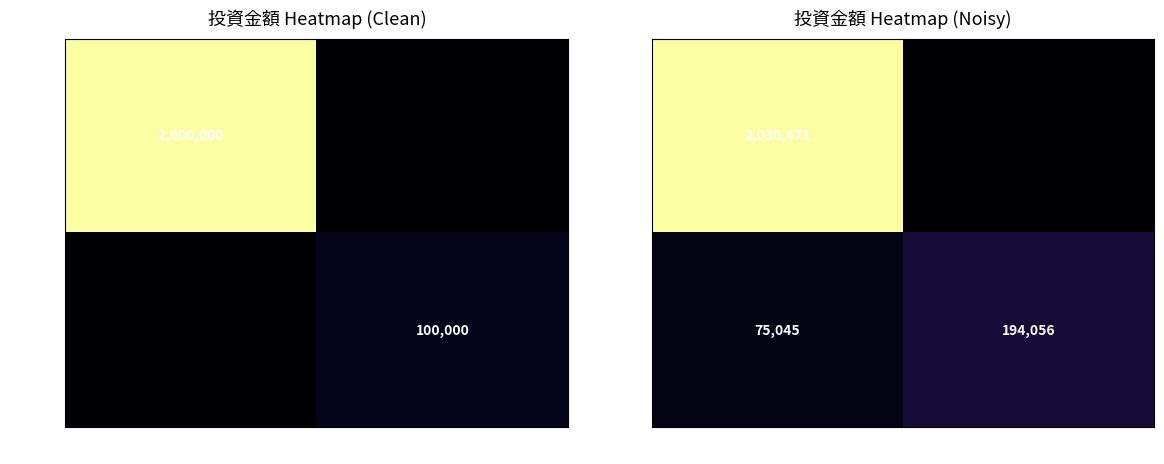

Count the number of data series in this chart.

2